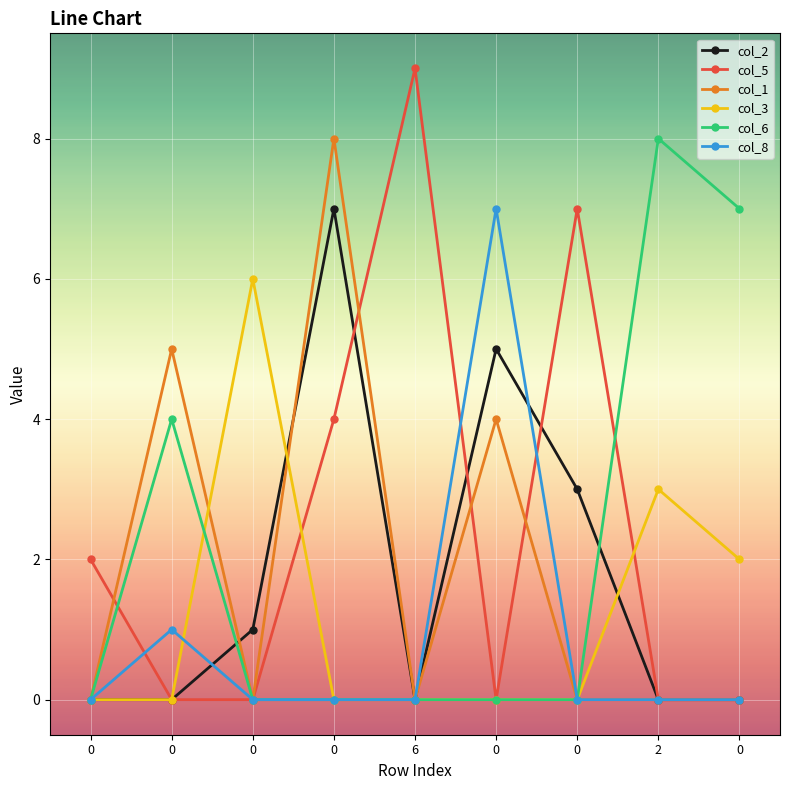

The value of col_2 at 0 is -4. True or false?

False